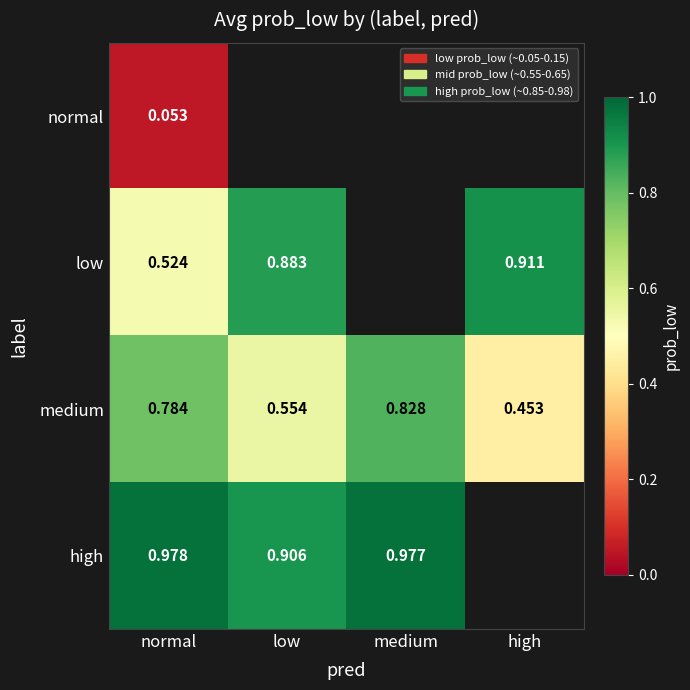

Rank the series at normal from lowest to highest value.

normal, low, medium, high